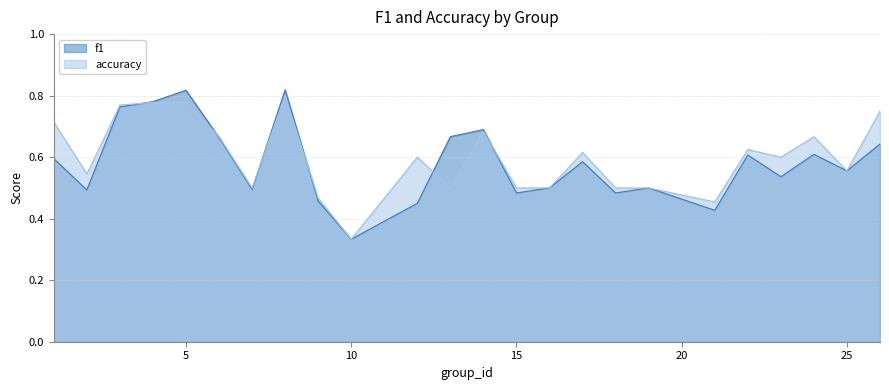

The value of f1 at 9 is 0.5. True or false?

True